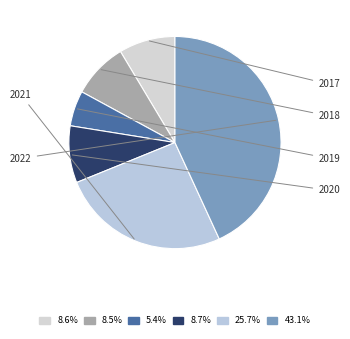

To the nearest percent, what portion does 2021 represent?

26%